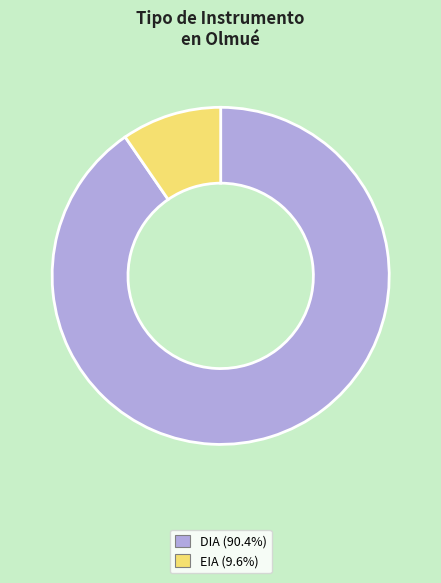

Do DIA and EIA together represent more than half of the pie?

Yes